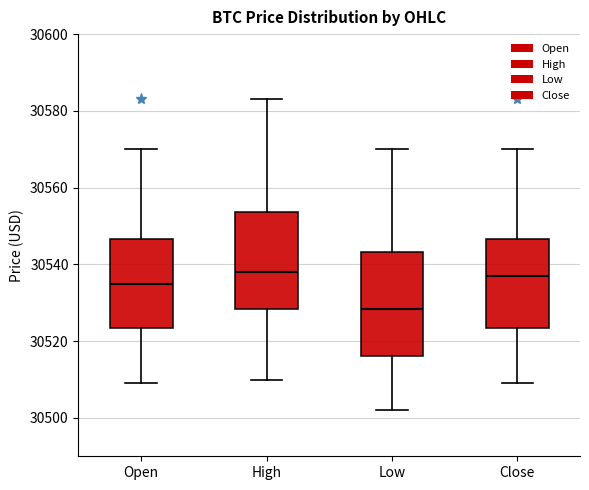

Reading left to right, transcribe this box plot: for each box, give where its median line is, the range the box spans, and where its two whiskers end, as read against the y-axis. The values are not printed on the chart, so give them approximately, as read against the axis.

Open: median 30536, box 30524 to 30546, whiskers 30510 to 30570
High: median 30538, box 30528 to 30554, whiskers 30510 to 30584
Low: median 30528, box 30516 to 30544, whiskers 30502 to 30570
Close: median 30538, box 30524 to 30546, whiskers 30510 to 30570